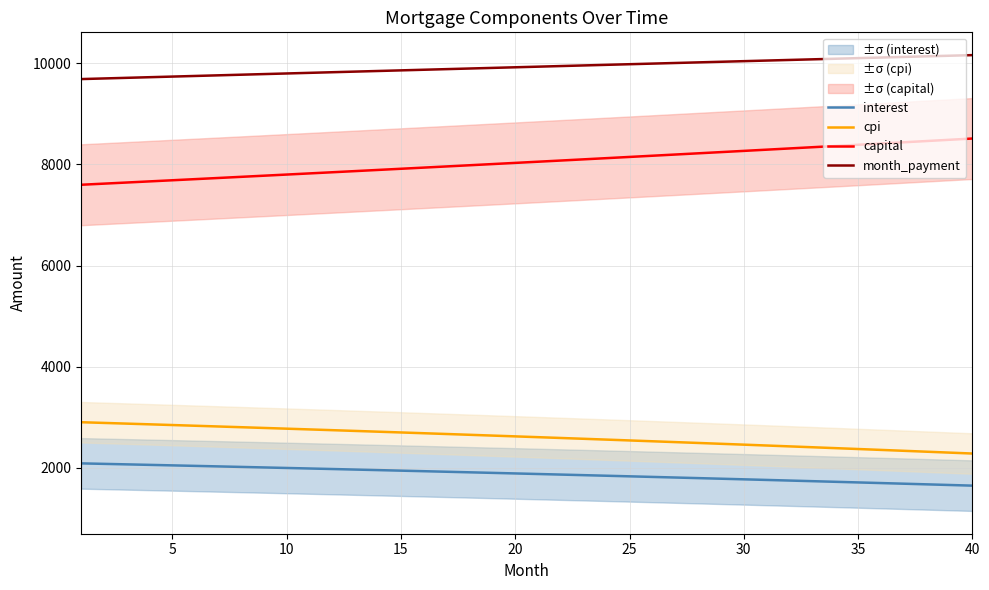

What is the highest value of the month_payment series?

10160.9